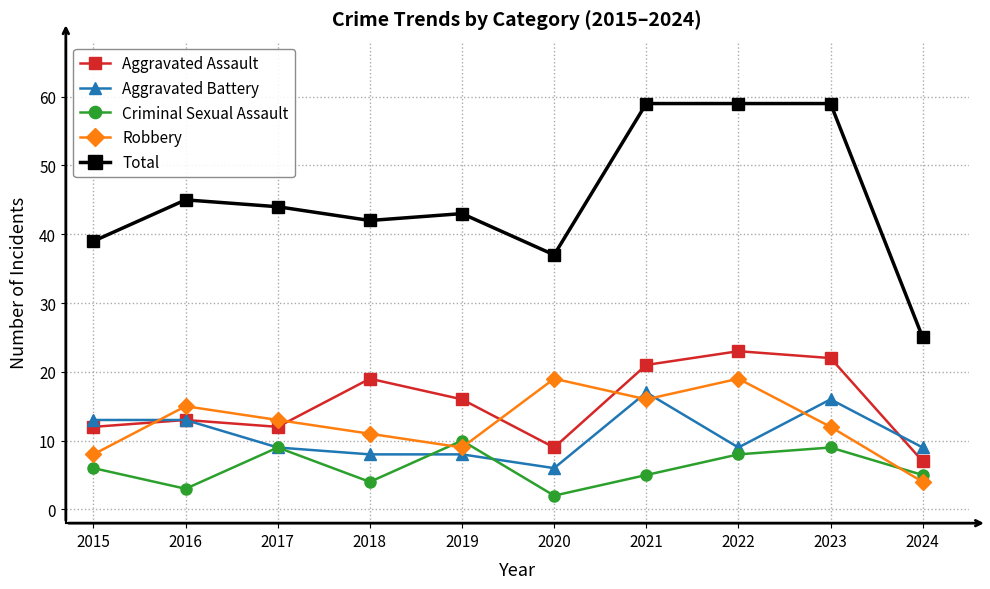

True or false: Total and Criminal Sexual Assault intersect in this chart.

False